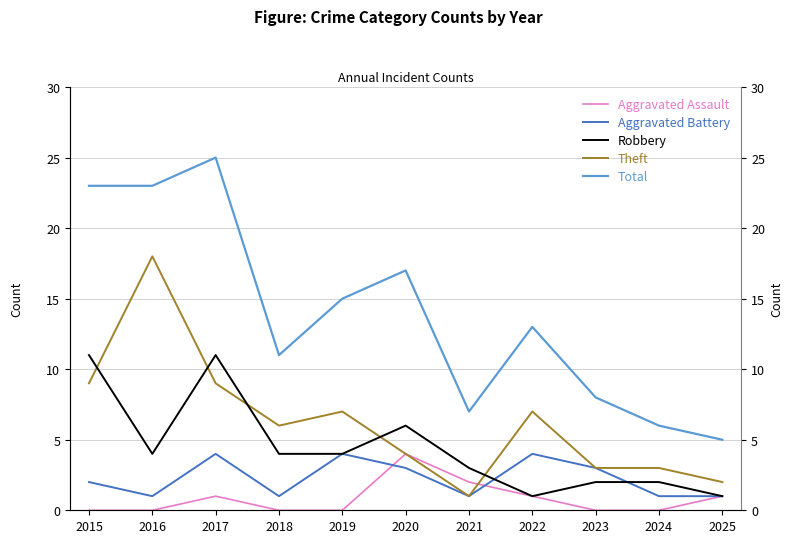

At which label does Total reach its minimum?

2025